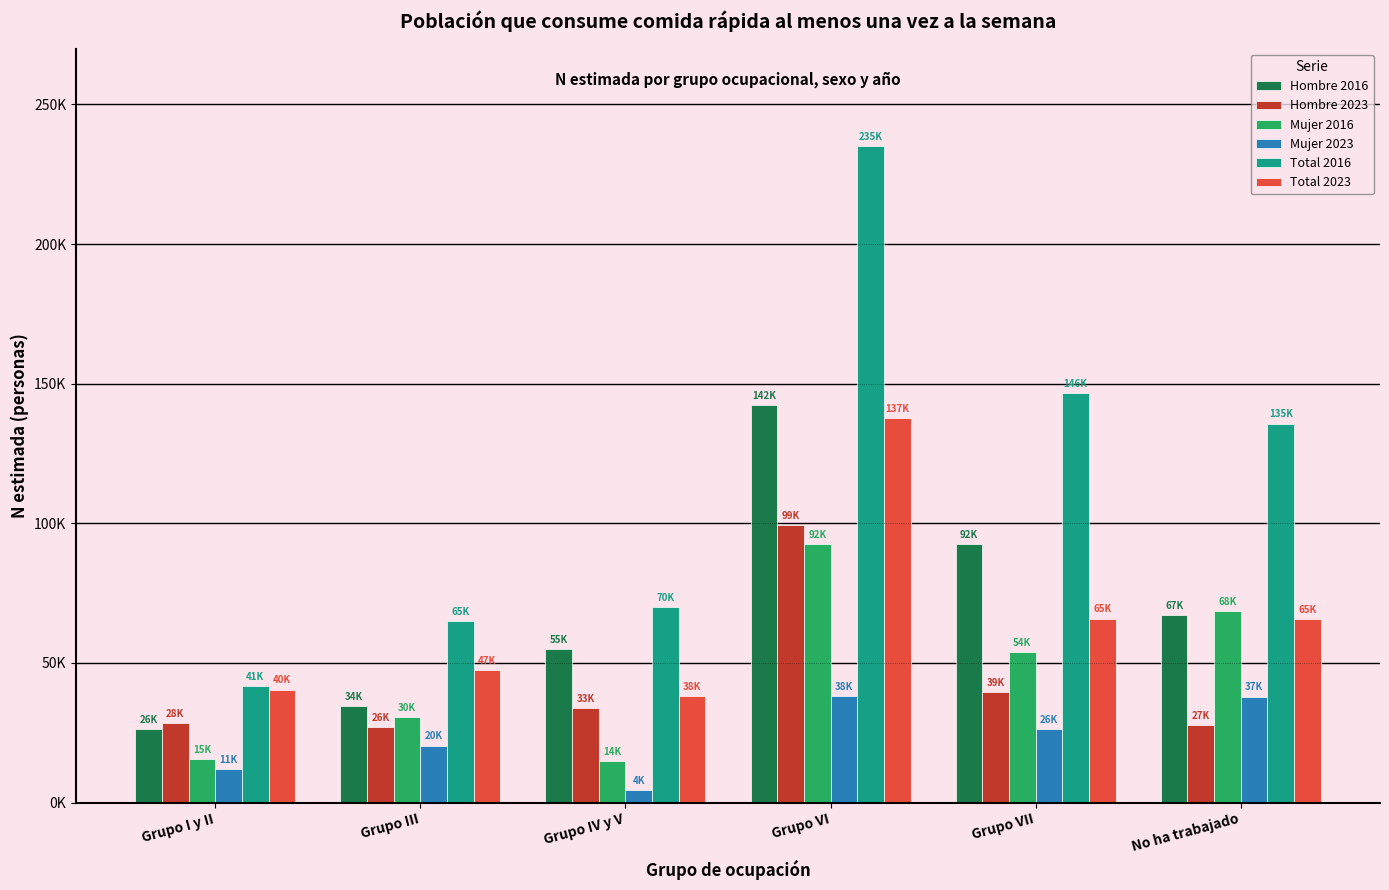

Which series changed the most between Grupo IV y V and Grupo VII?

Total 2016